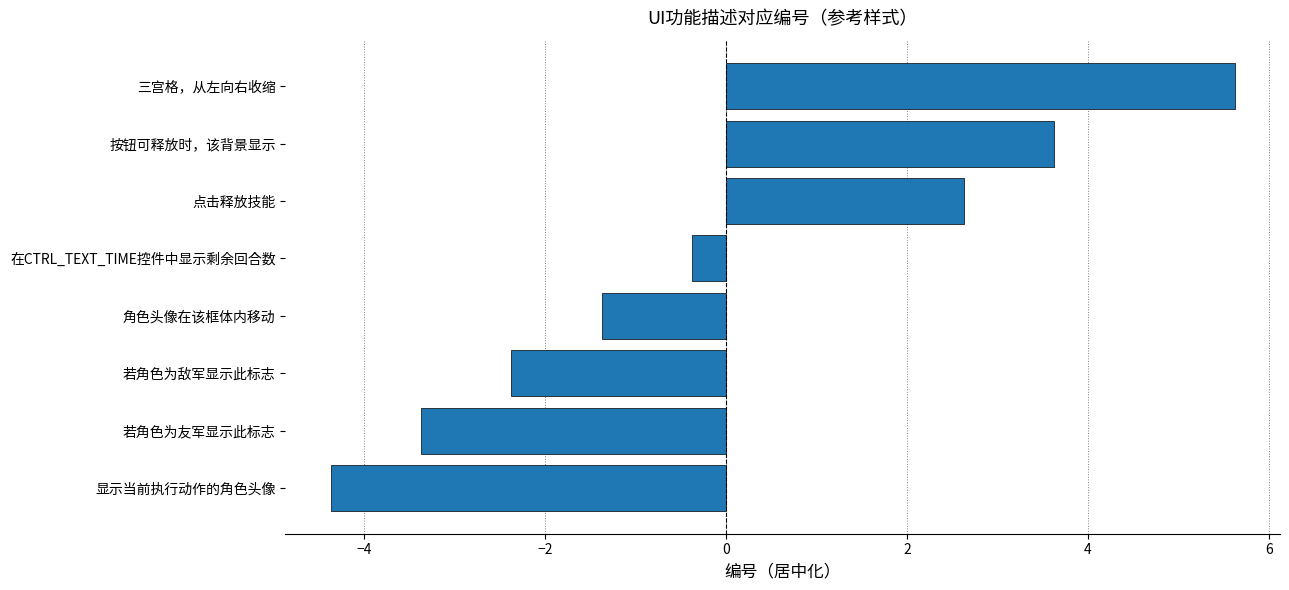

The chart shows a value of -2.4 at 若角色为敌军显示此标志. True or false?

True